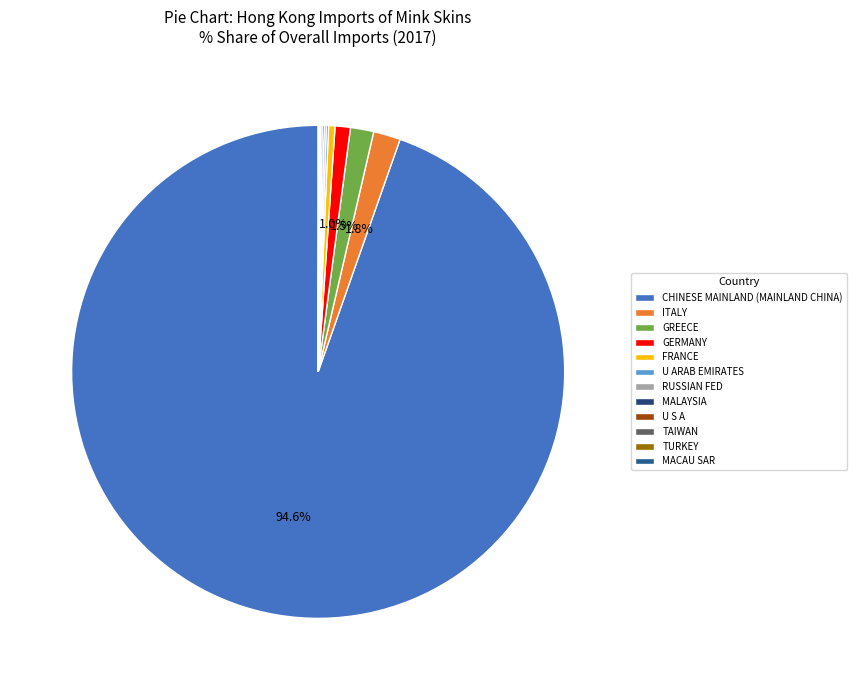

Which category has the smallest portion of the pie?

MACAU SAR